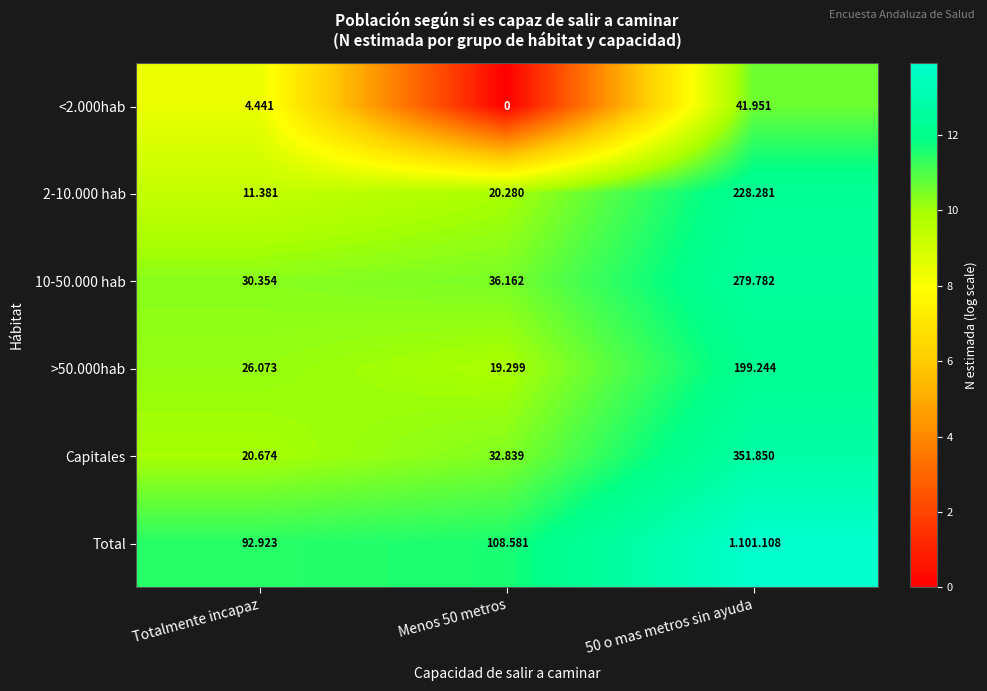

At how many categories does at least one series exceed 8?

3